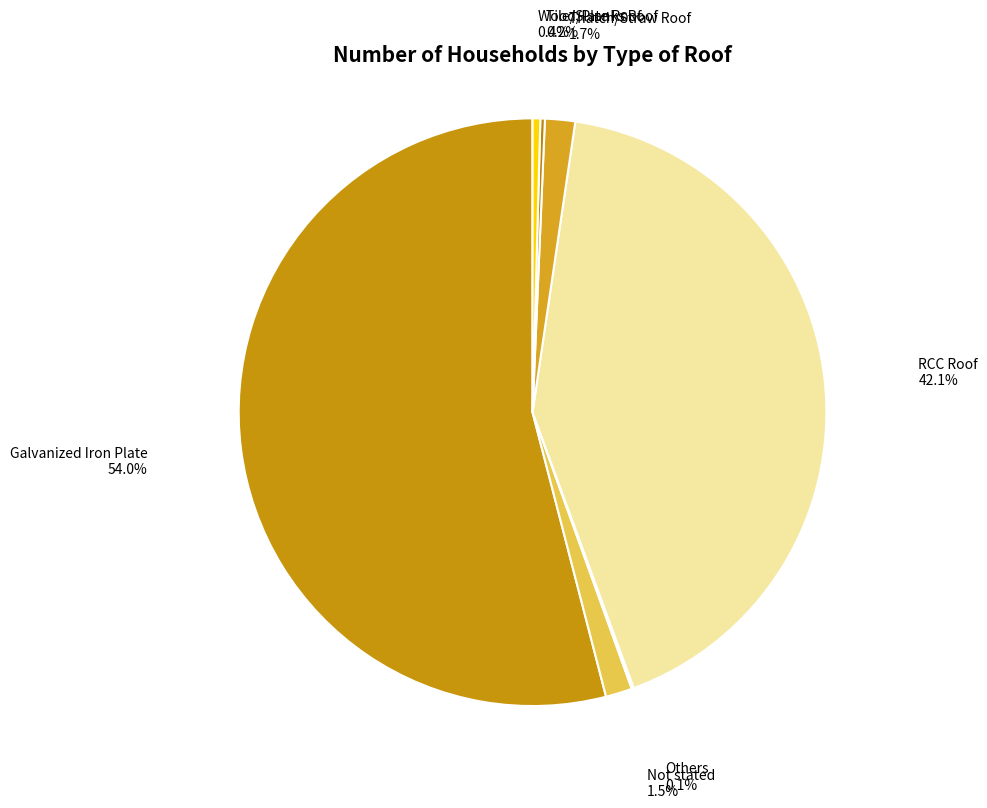

Between RCC Roof and Not stated, which is larger?

RCC Roof